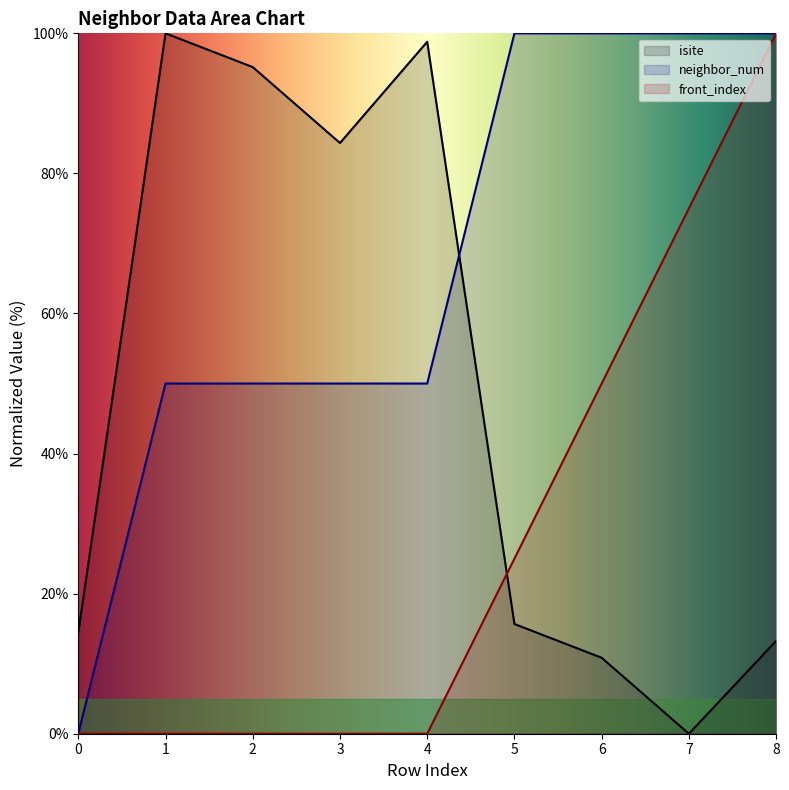

Which series changed the most between 2 and 3?

isite